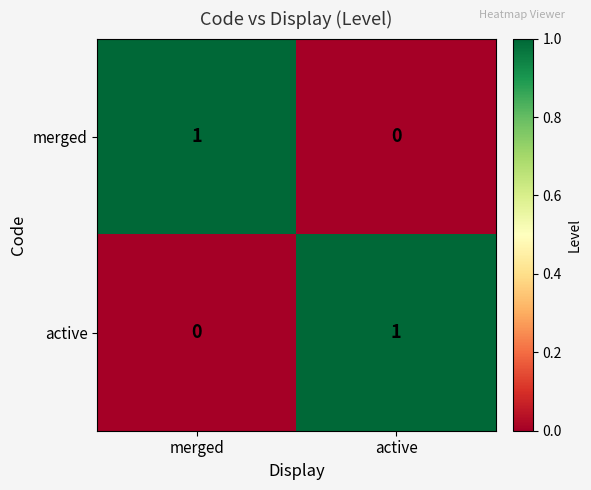

True or false: active has a value of 1 at active.

True